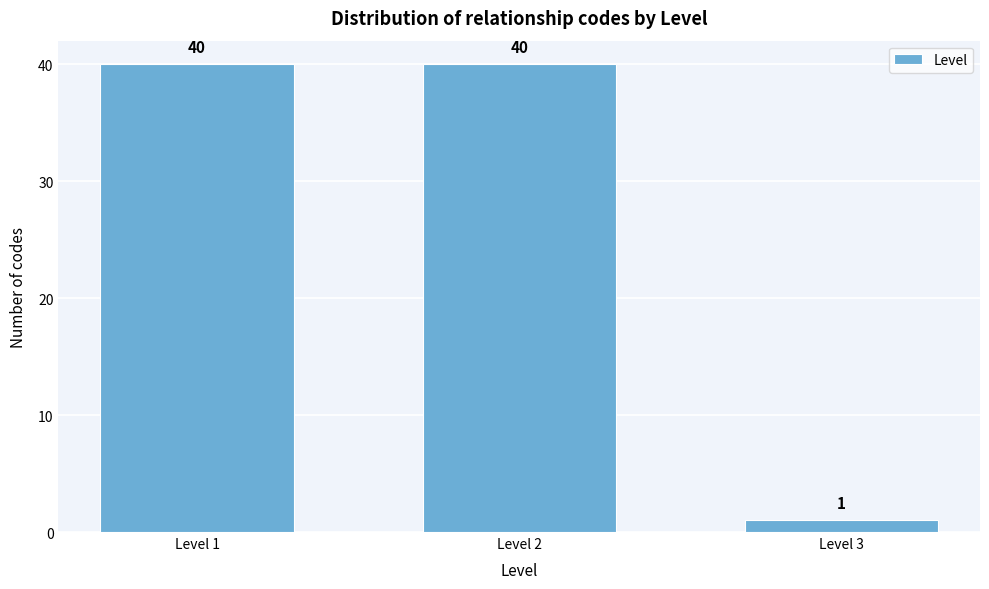

Reading right to left, transcribe all the data shown in this chart.

Level 3=1	Level 2=40	Level 1=40